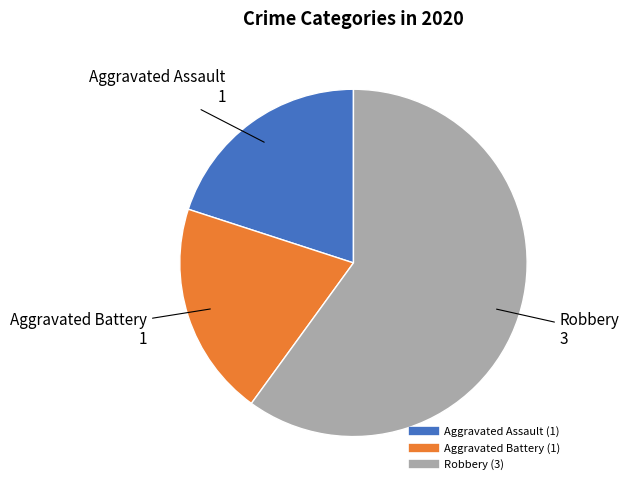

The Aggravated Assault slice represents 12% of the pie. True or false?

False